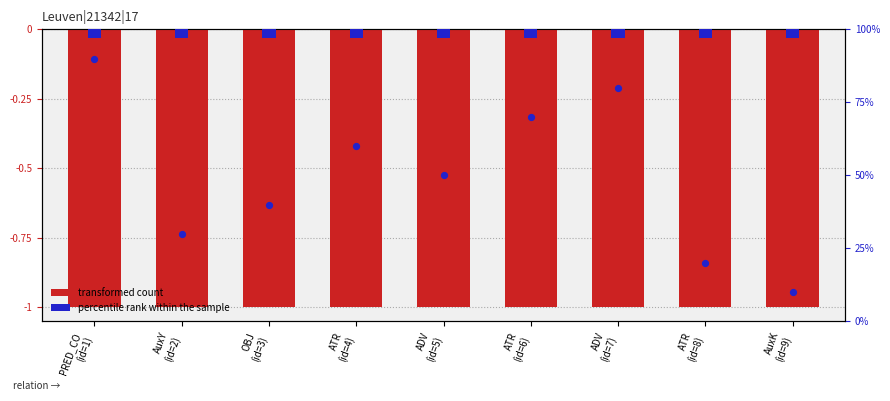

At which category is the sum across all series the highest?

PRED_CO
(id=1)